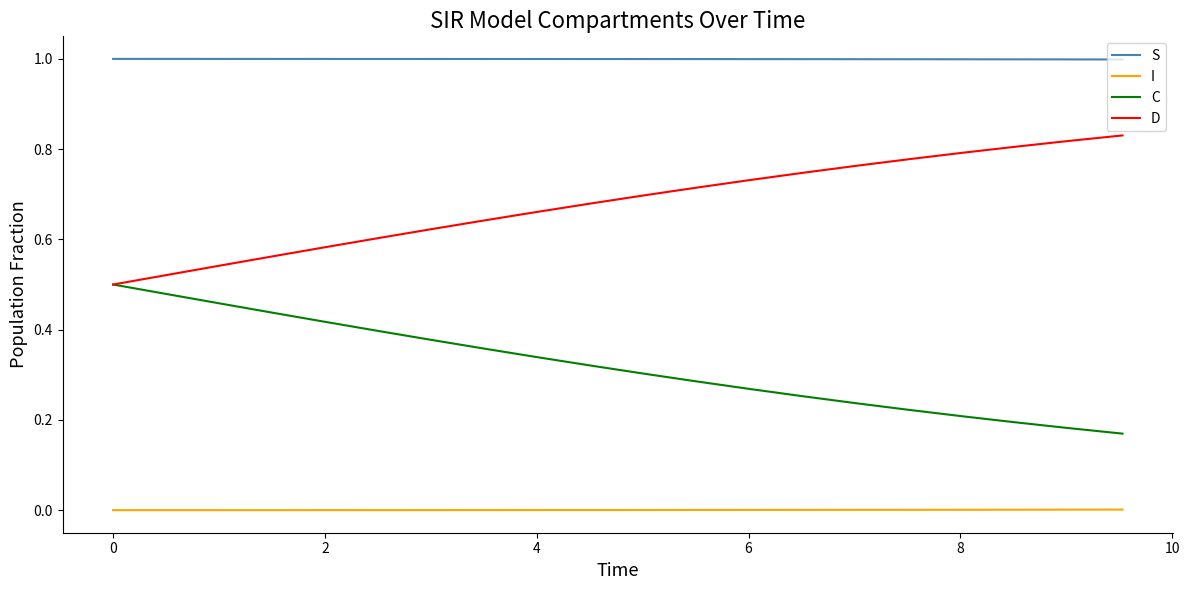

What is the greatest value displayed?

1.0